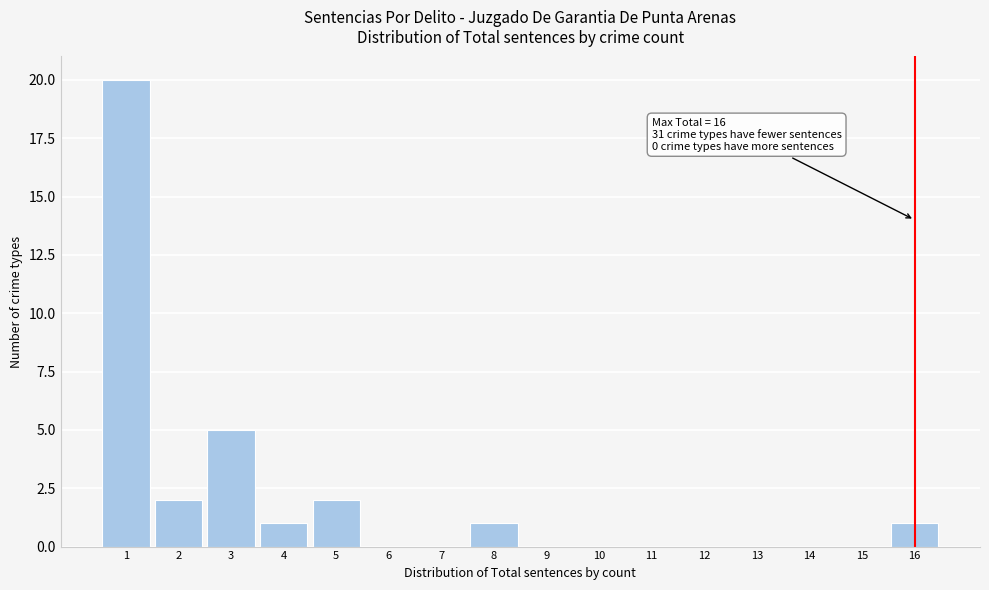

Reading left to right, list all the values displayed in this chart.

1=20	2=2	3=5	4=1	5=2	6=0	7=0	8=1	9=0	10=0	11=0	12=0	13=0	14=0	15=0	16=1